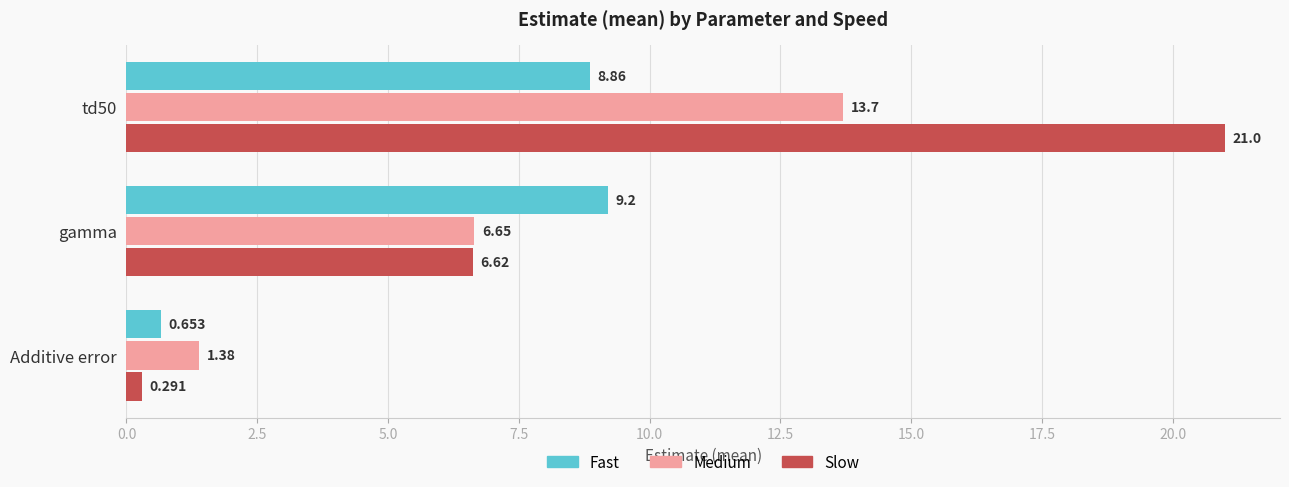

Which category has the lowest value in the Slow series?

Additive error